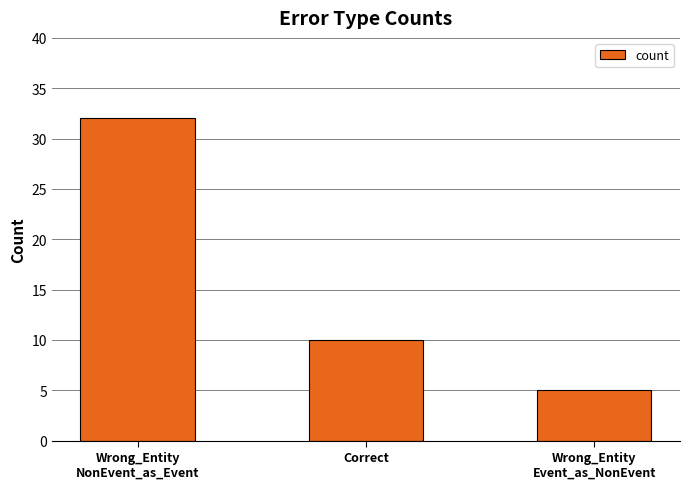

What position from the right is Wrong_Entity
Event_as_NonEvent?

1